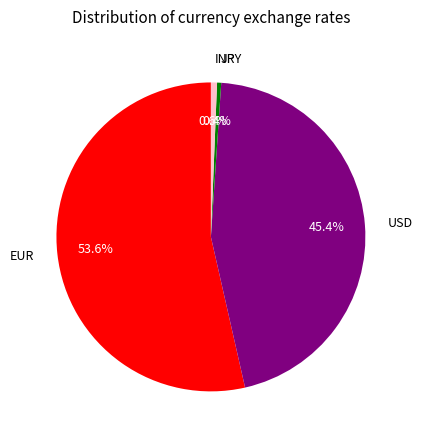

Is the sum of INR and USD greater than half?

No